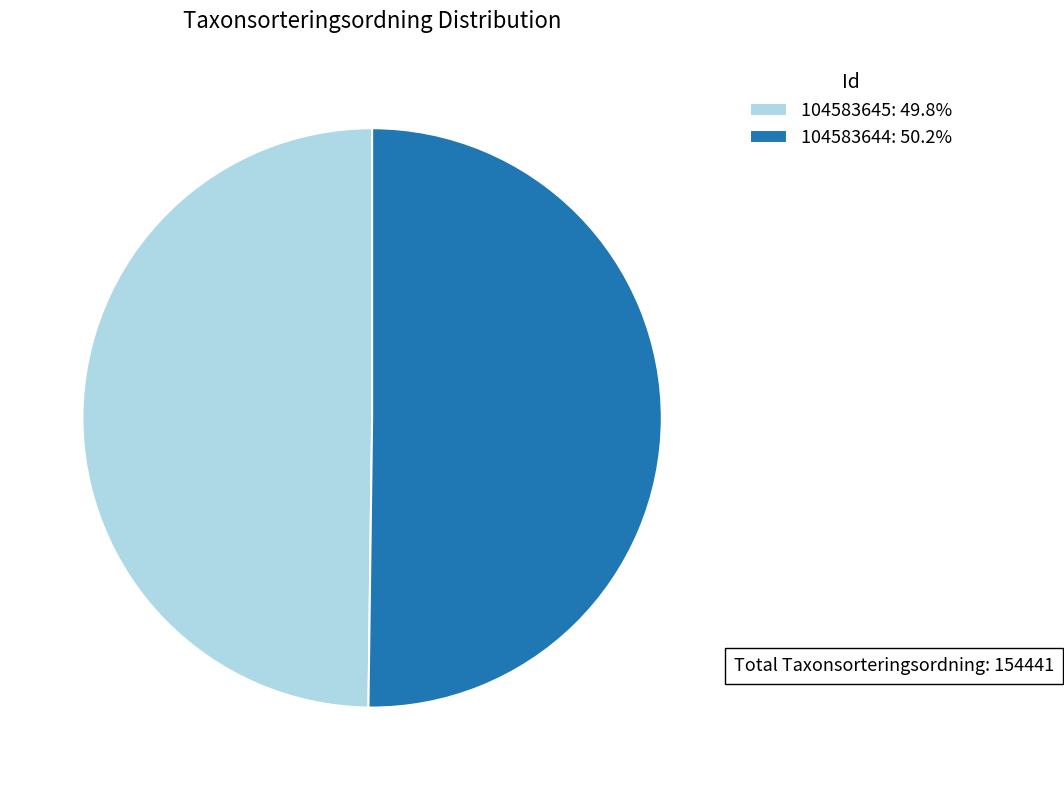

How many segments does this pie chart have?

2